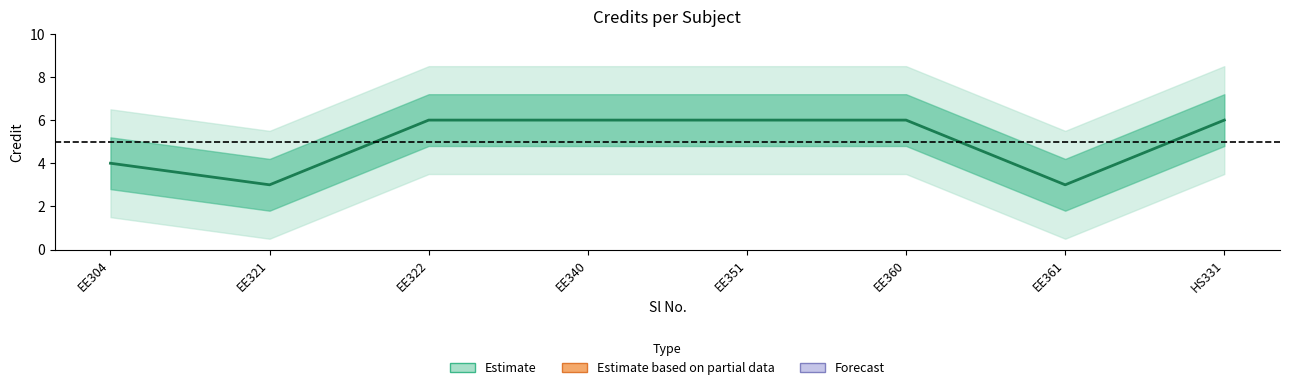

What is the sum of all values?

40